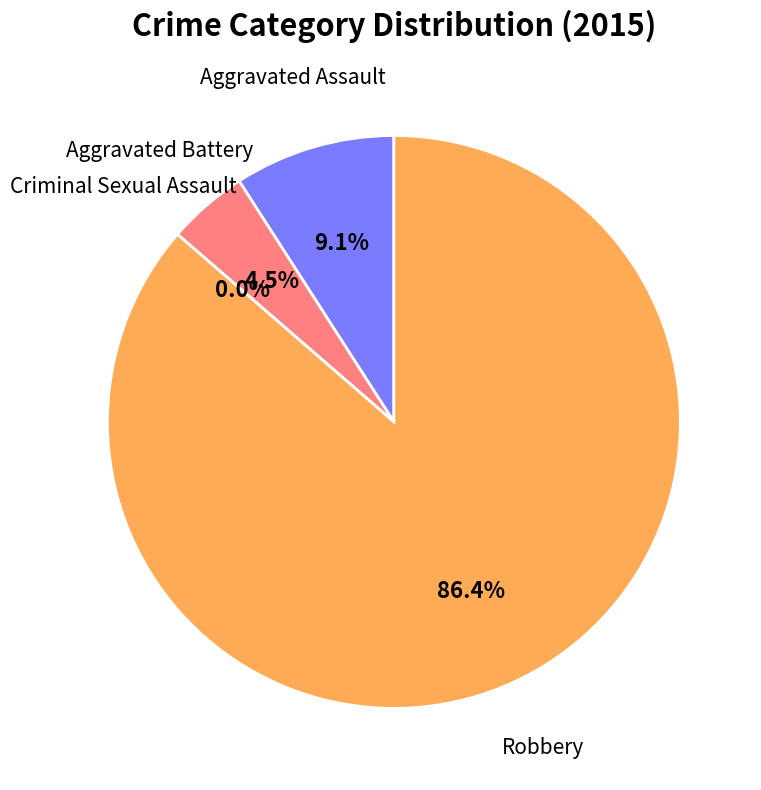

Which has a higher value, Aggravated Battery or Criminal Sexual Assault?

Aggravated Battery